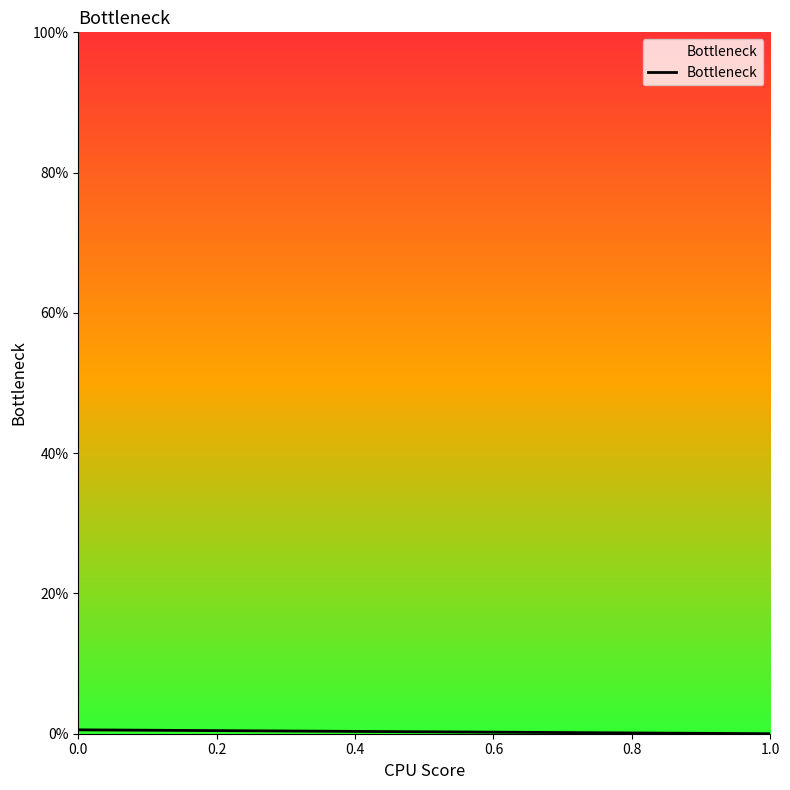

Does the chart have visible grid lines?

No